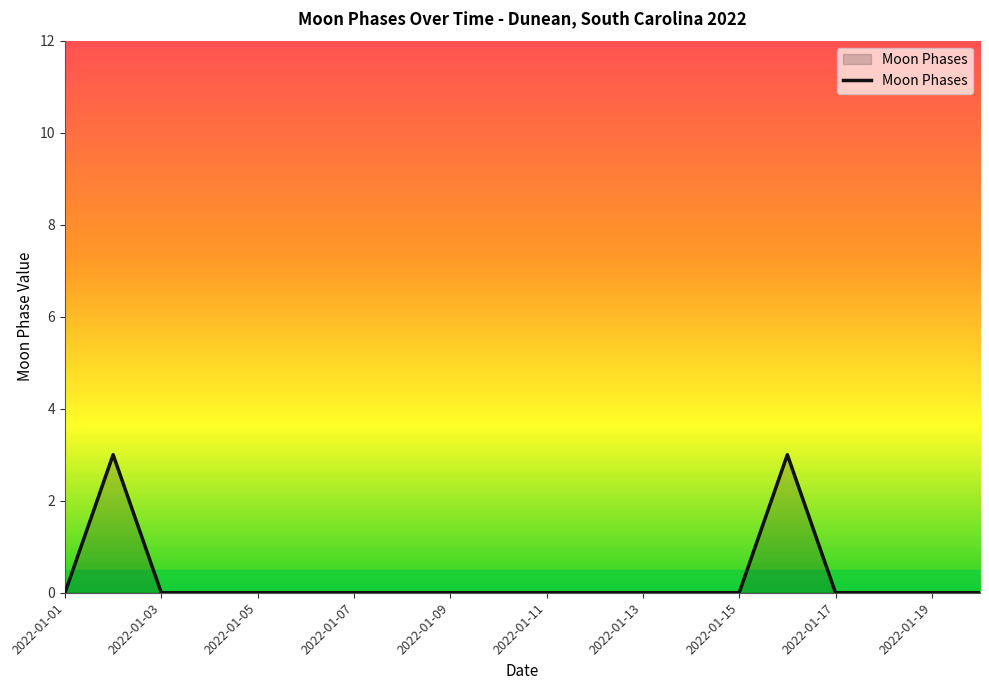

What is the greatest value displayed?

3